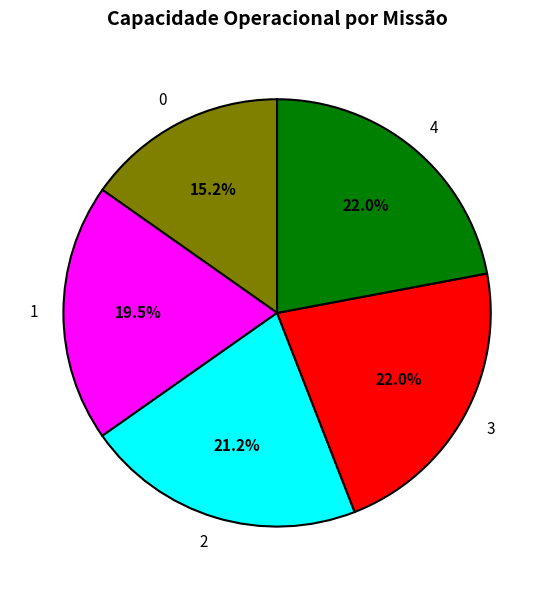

What percentage is the 0 slice, to the nearest percent?

15%